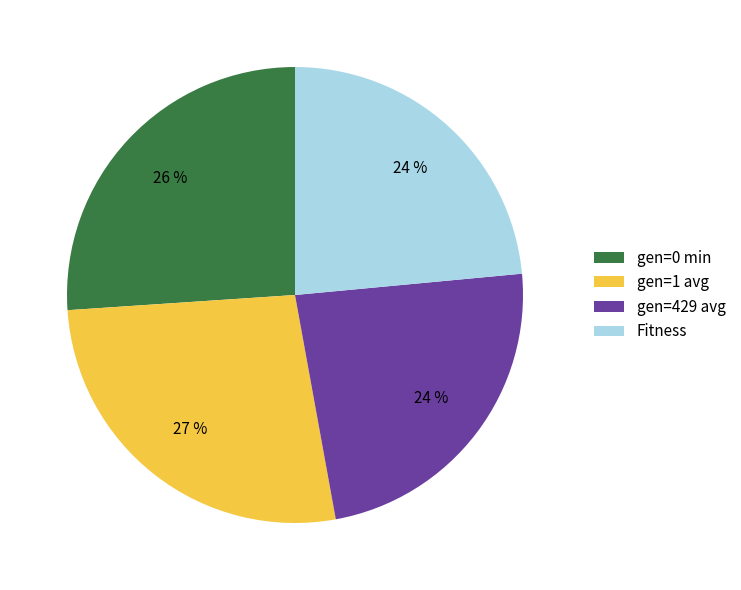

To the nearest percent, what portion does gen=429 avg represent?

24%